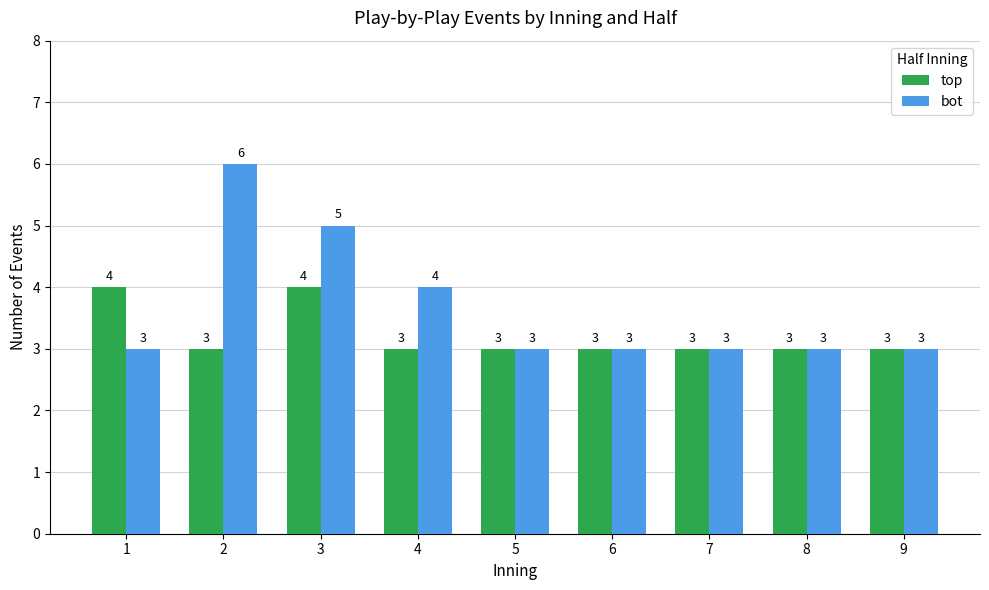

What are all the series names shown in the legend?

top, bot